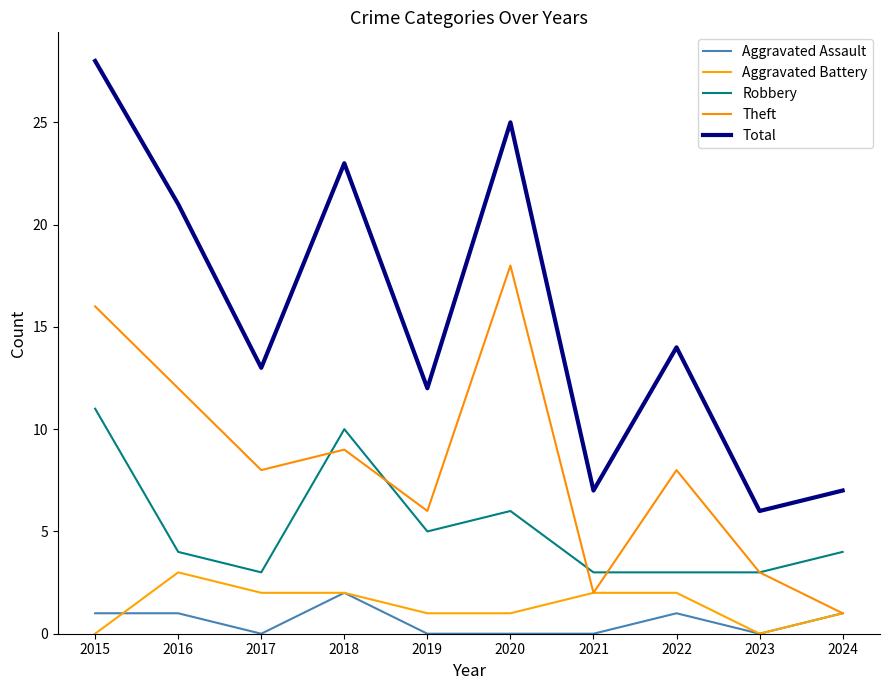

At which category does Aggravated Assault reach its first local peak?

2018